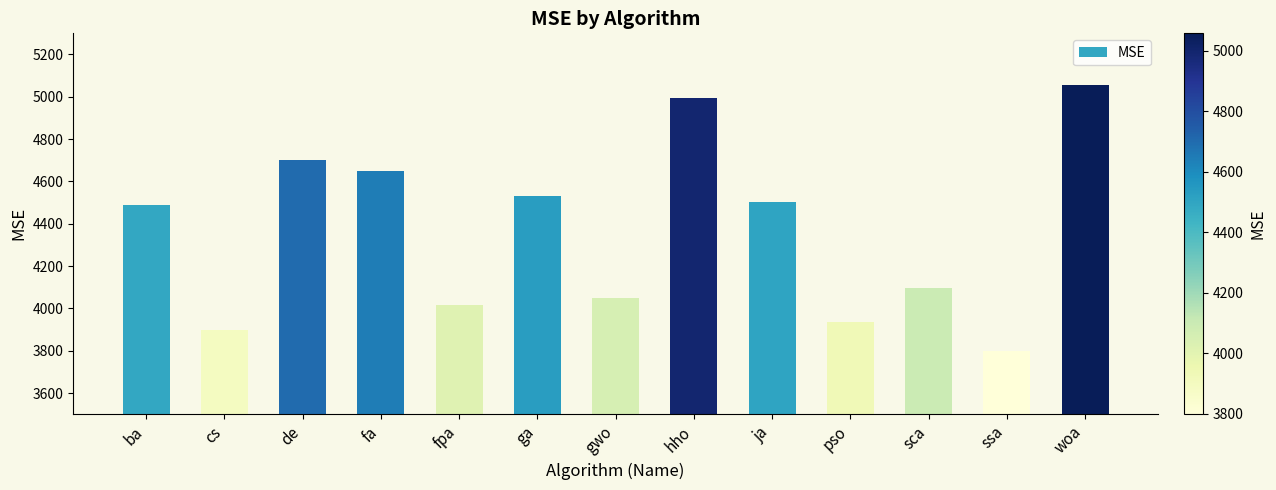

The chart shows a value of 7318.2 at sca. True or false?

False